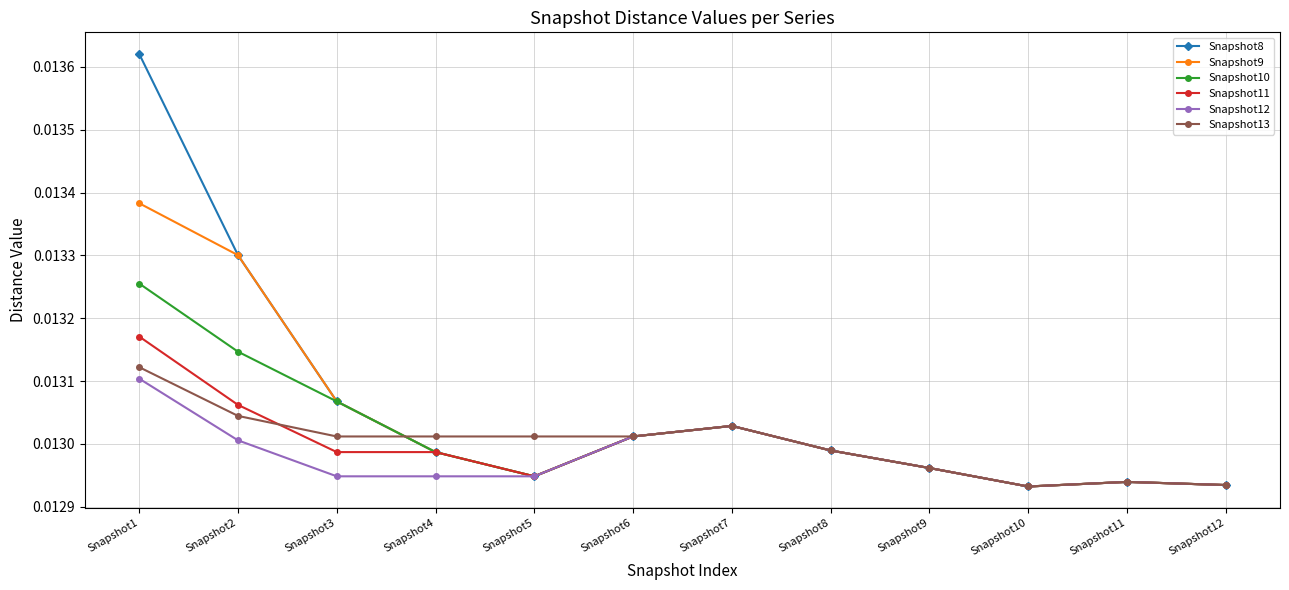

List the series in order of their peak value, lowest first.

Snapshot12, Snapshot13, Snapshot11, Snapshot10, Snapshot9, Snapshot8